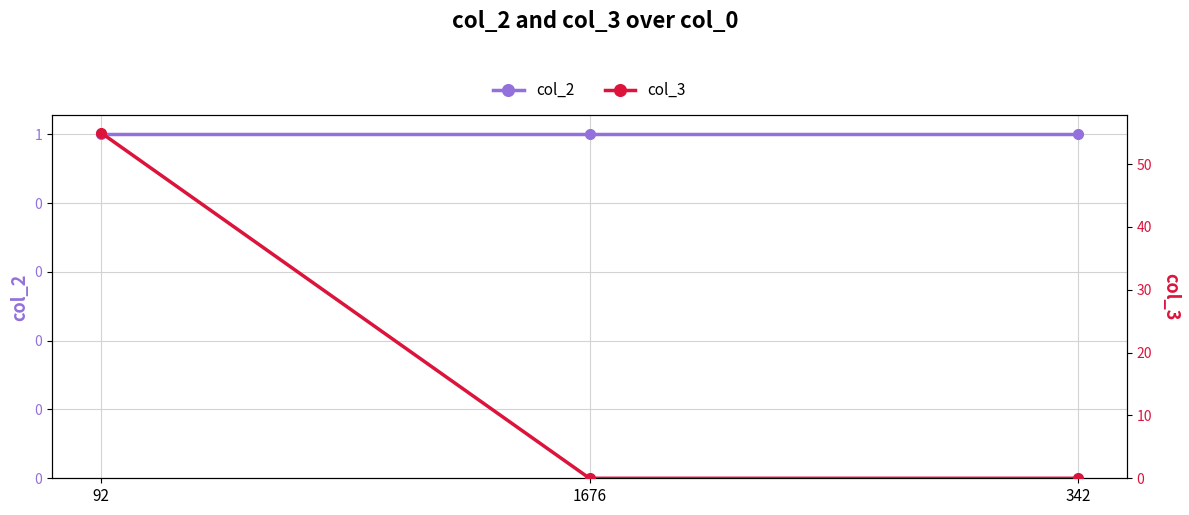

Rank the categories by col_3 value from lowest to highest.

1676, 342, 92